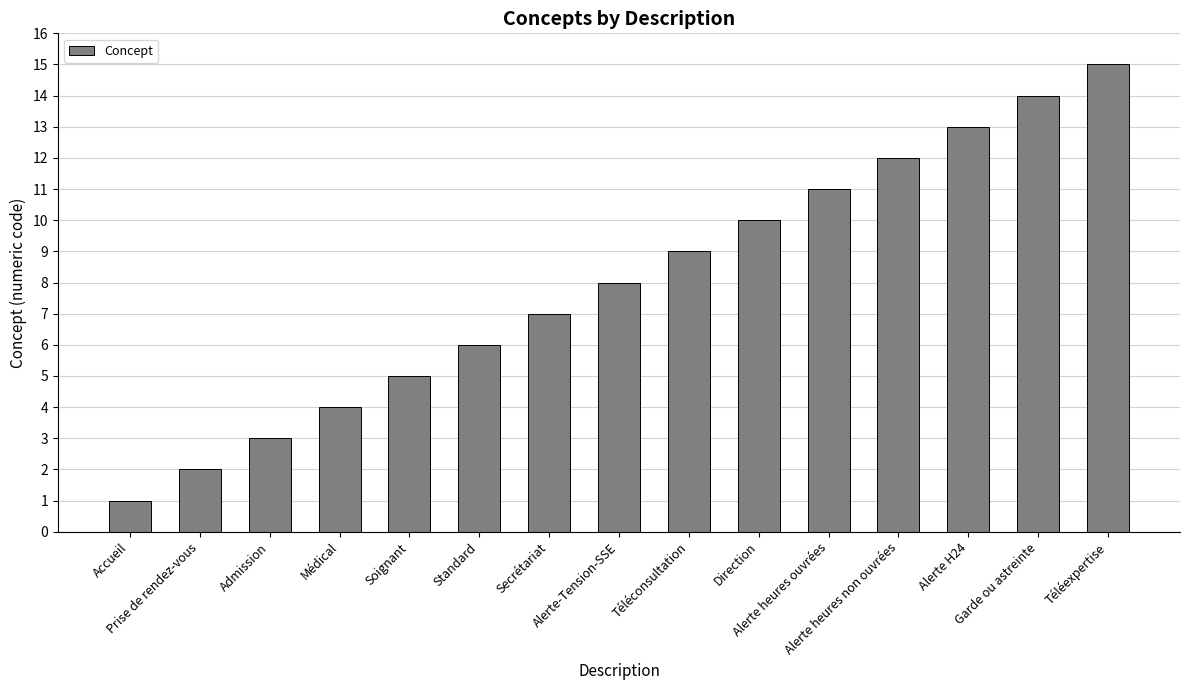

What is the change in value from Accueil to Standard?

+5